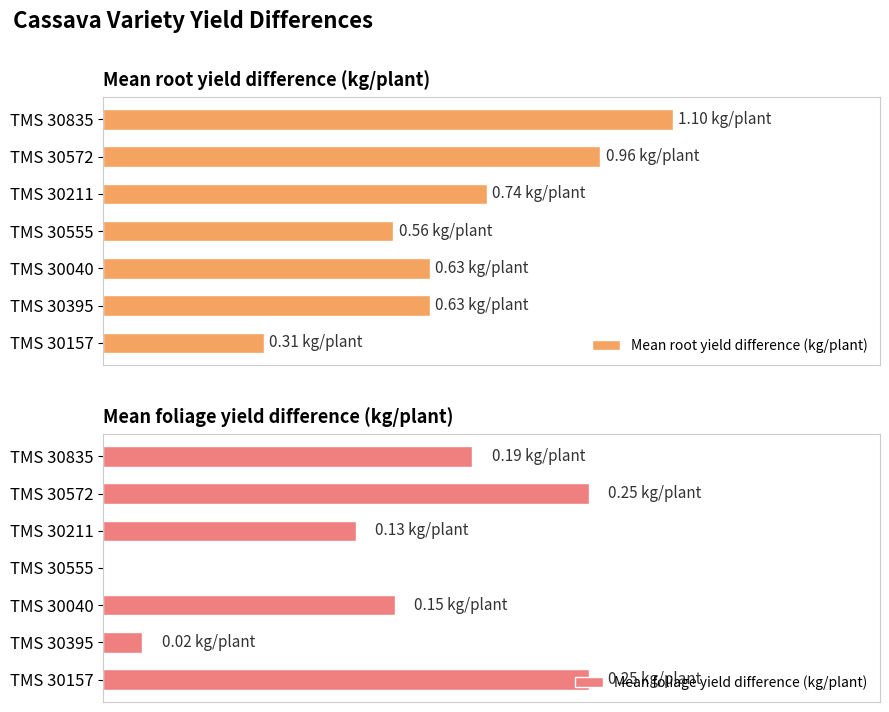

The value of Mean root yield difference (kg/plant) at TMS 30835 is 1.6. True or false?

False